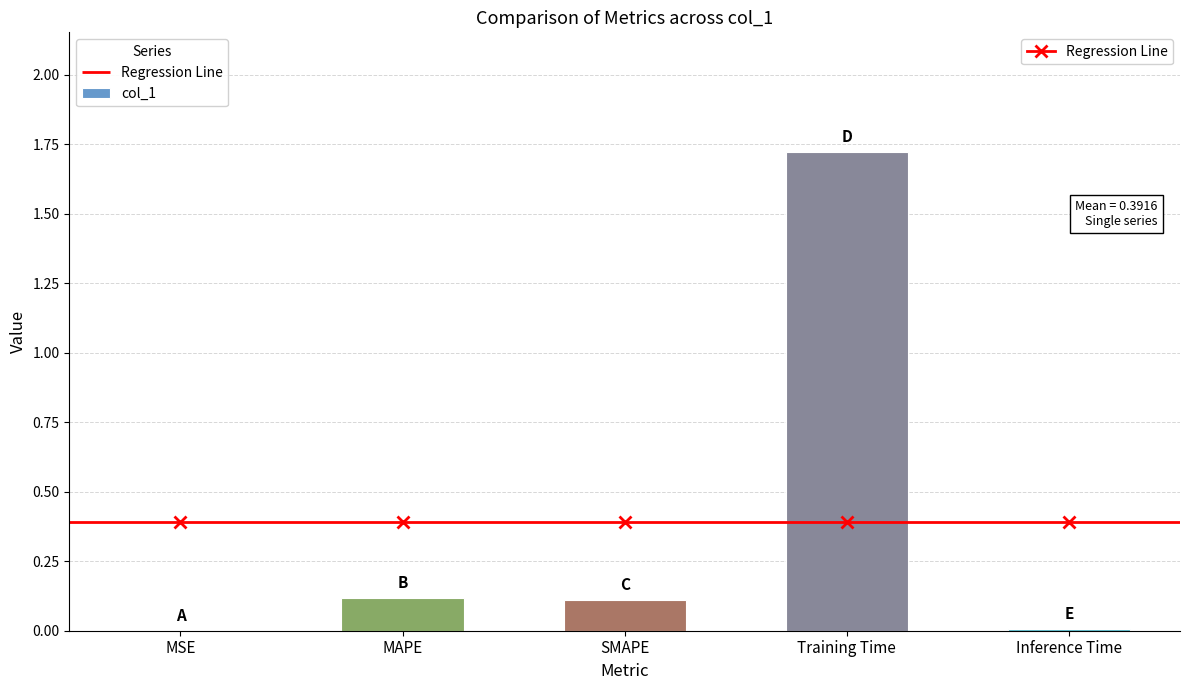

List the labels in order of value, smallest first.

MSE, Inference Time, SMAPE, MAPE, Training Time